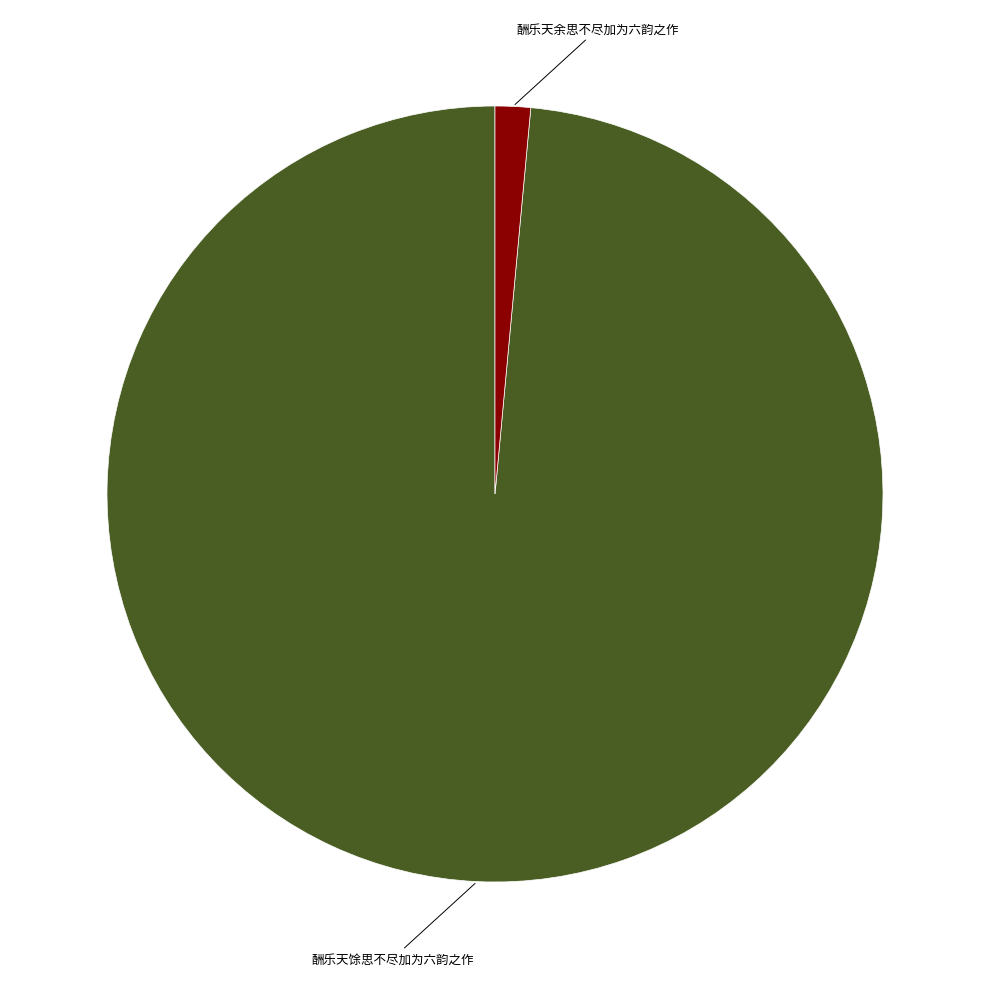

Which slice is the largest?

酬乐天馀思不尽加为六韵之作